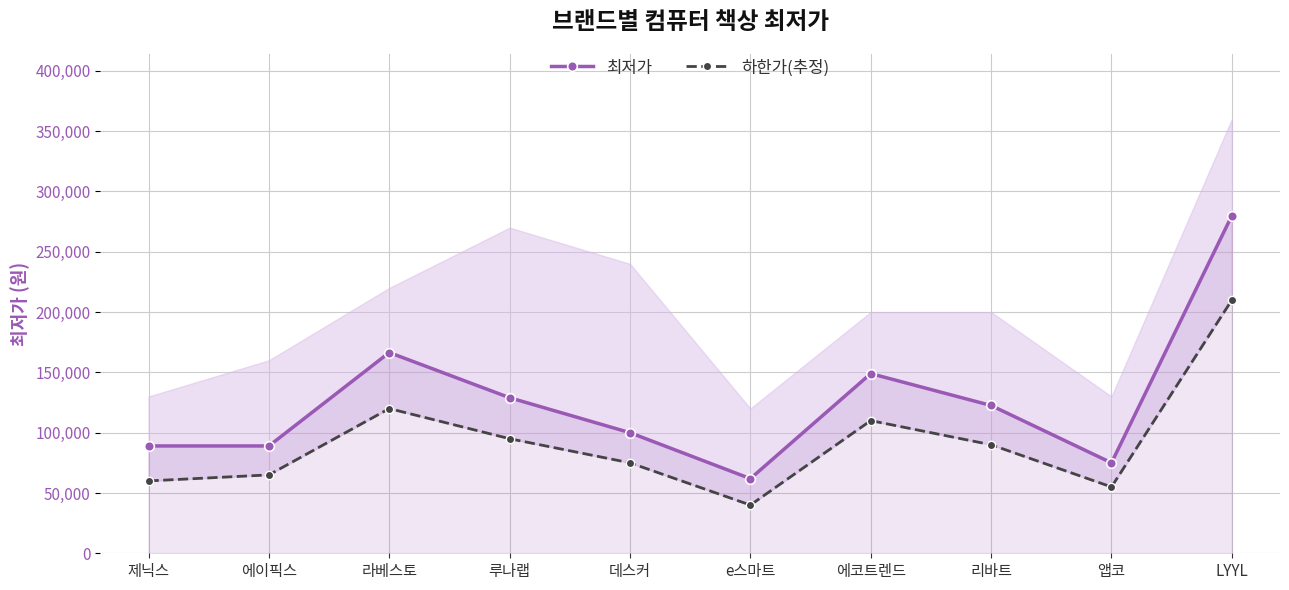

Reading left to right, extract all data points from this chart.

최저가: 89000	89000	166470	129000	100000	61900	149000	122550	75000	280000
하한가(추정): 60000	65000	120000	95000	75000	40000	110000	90000	55000	210000